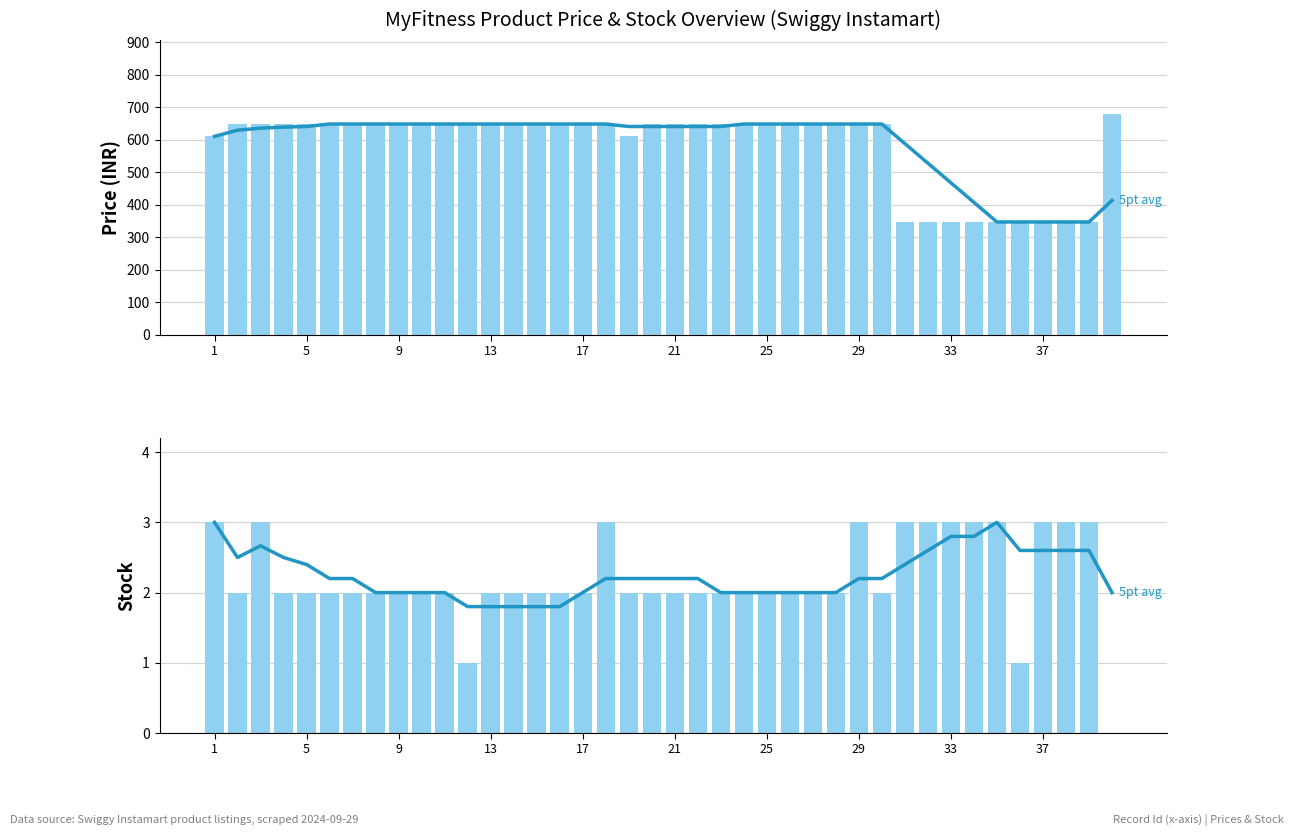

What is the difference between the maximum and second lowest values in the 5-pt avg offer_price series?

301.0